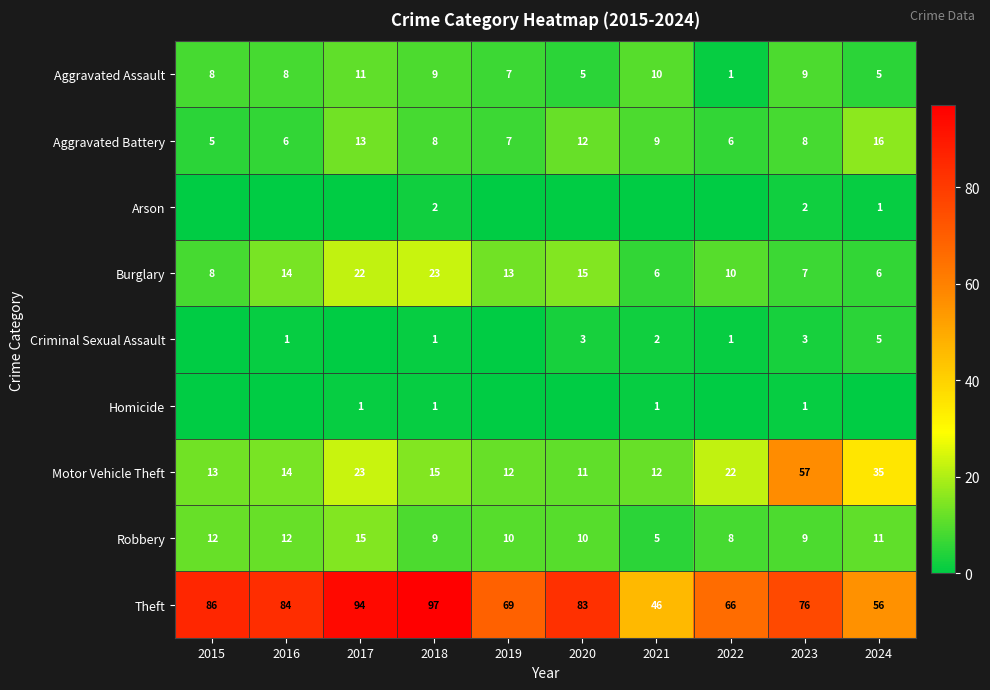

Is it true that Aggravated Battery equals 8 at 2015?

False